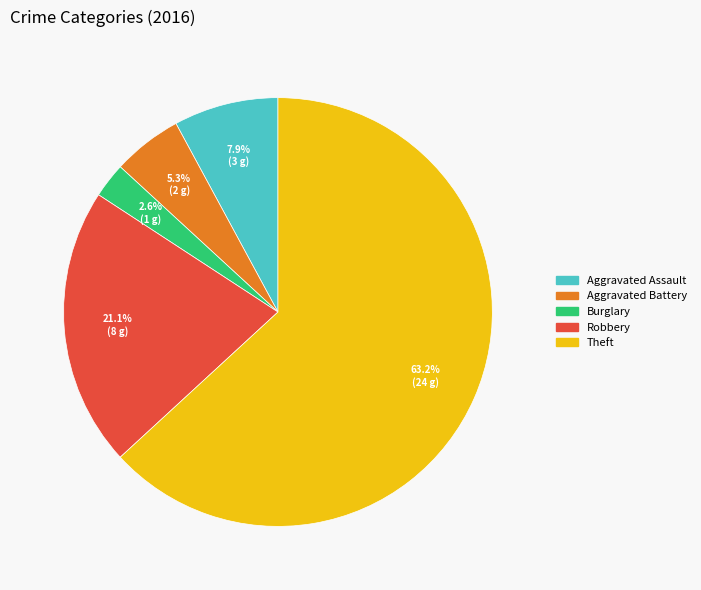

To the nearest percent, what portion does Theft represent?

63%